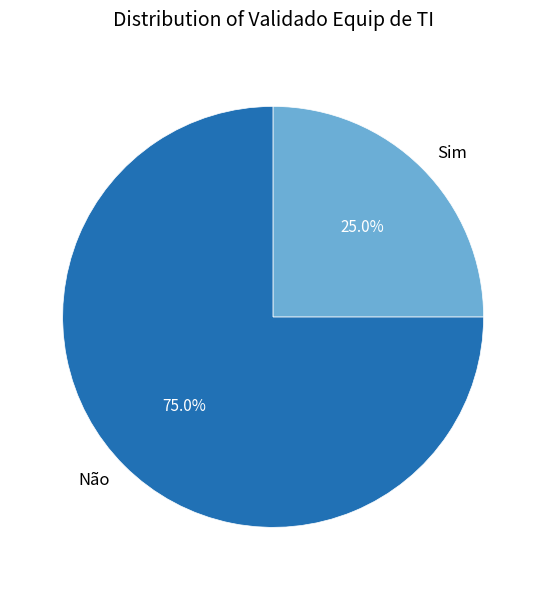

What percentage is NOT represented by Não?

25.0%